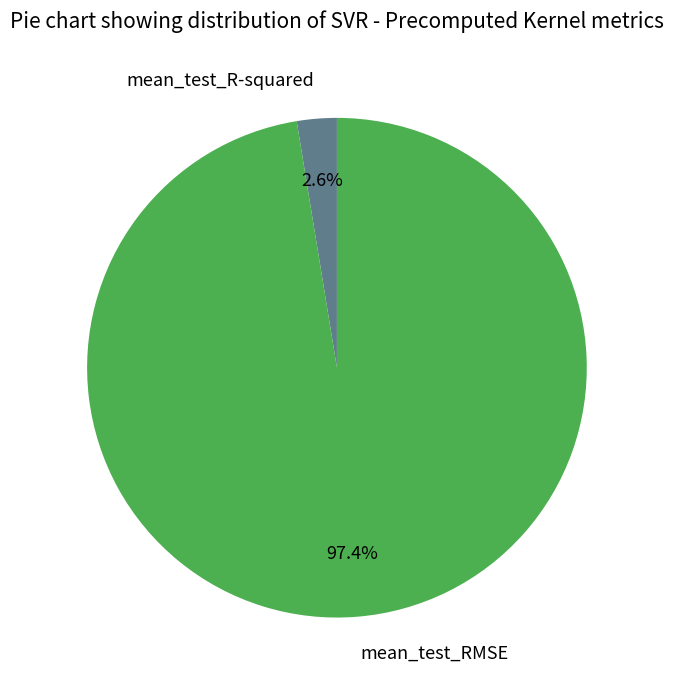

Is it true that mean_test_R-squared is 3% of the pie?

True